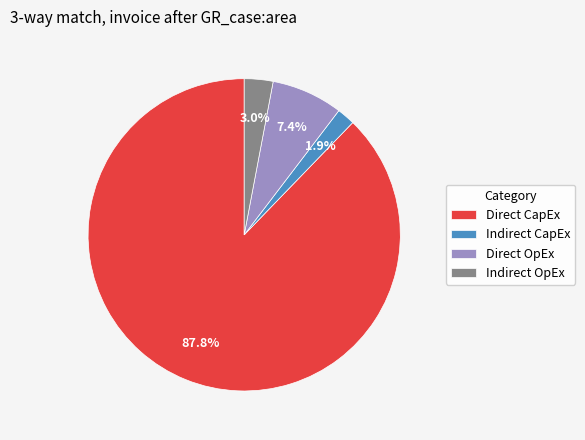

Rank the categories by value from lowest to highest.

Indirect CapEx, Indirect OpEx, Direct OpEx, Direct CapEx